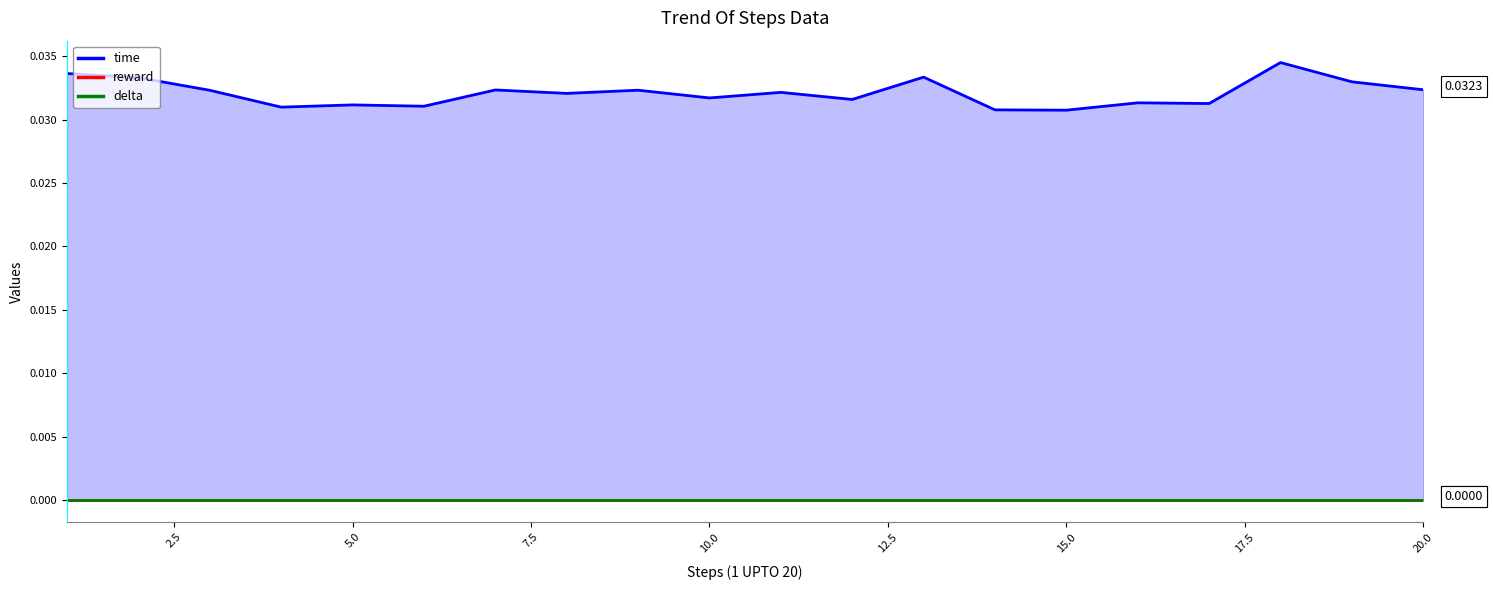

How many lines are shown in the chart?

3